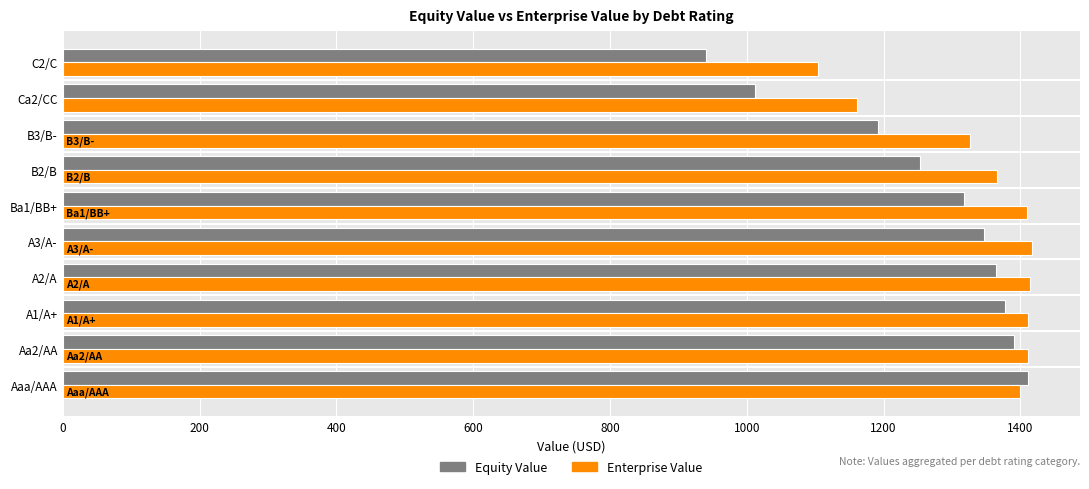

Which category has the lowest value in the Equity Value series?

C2/C